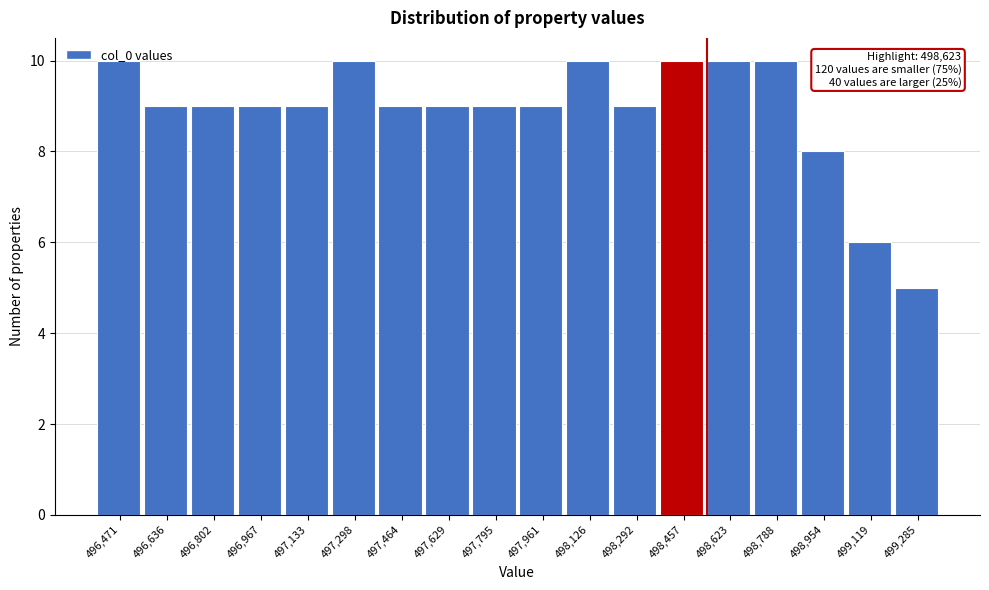

What is the sum of all values?

160